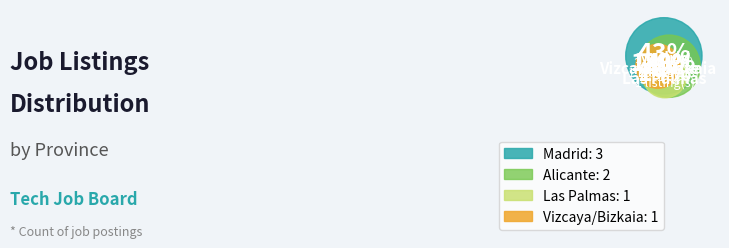

True or false: Alicante (ABAP) accounts for 8% of the total.

False